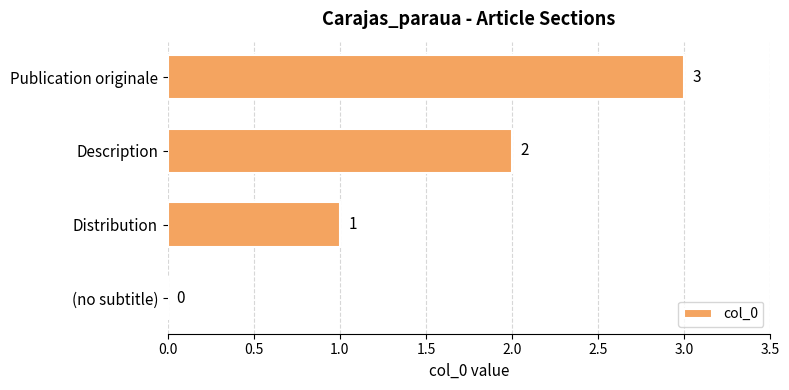

What is the greatest value displayed?

3